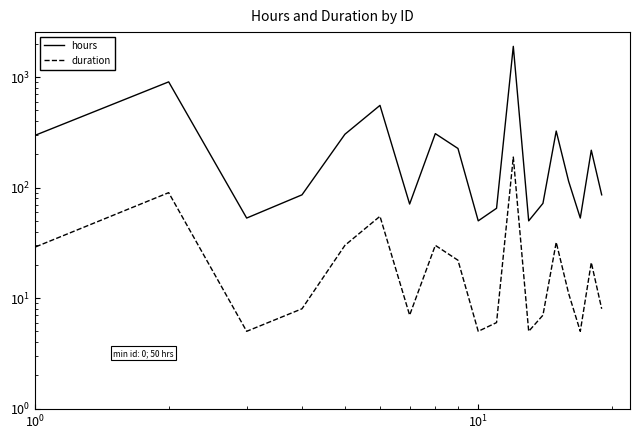

True or false: duration and hours intersect in this chart.

False